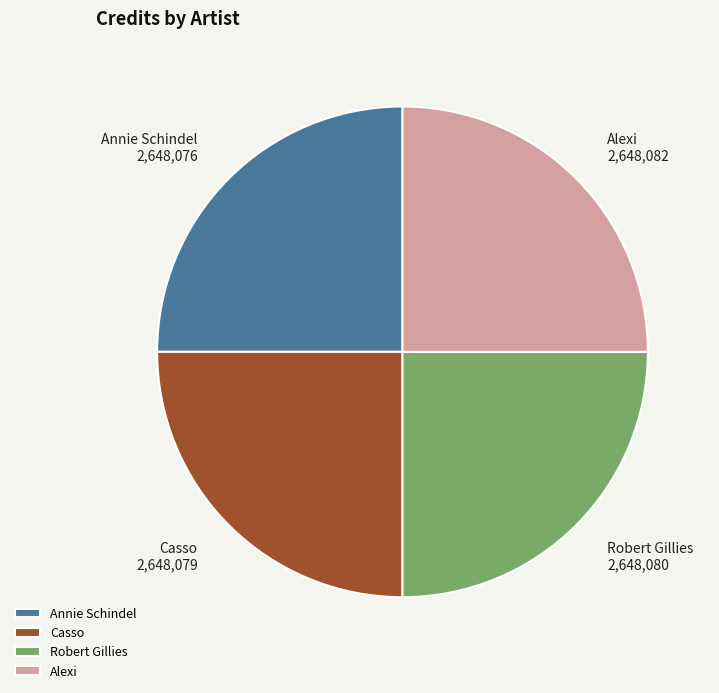

Is Robert Gillies the majority of the pie?

No